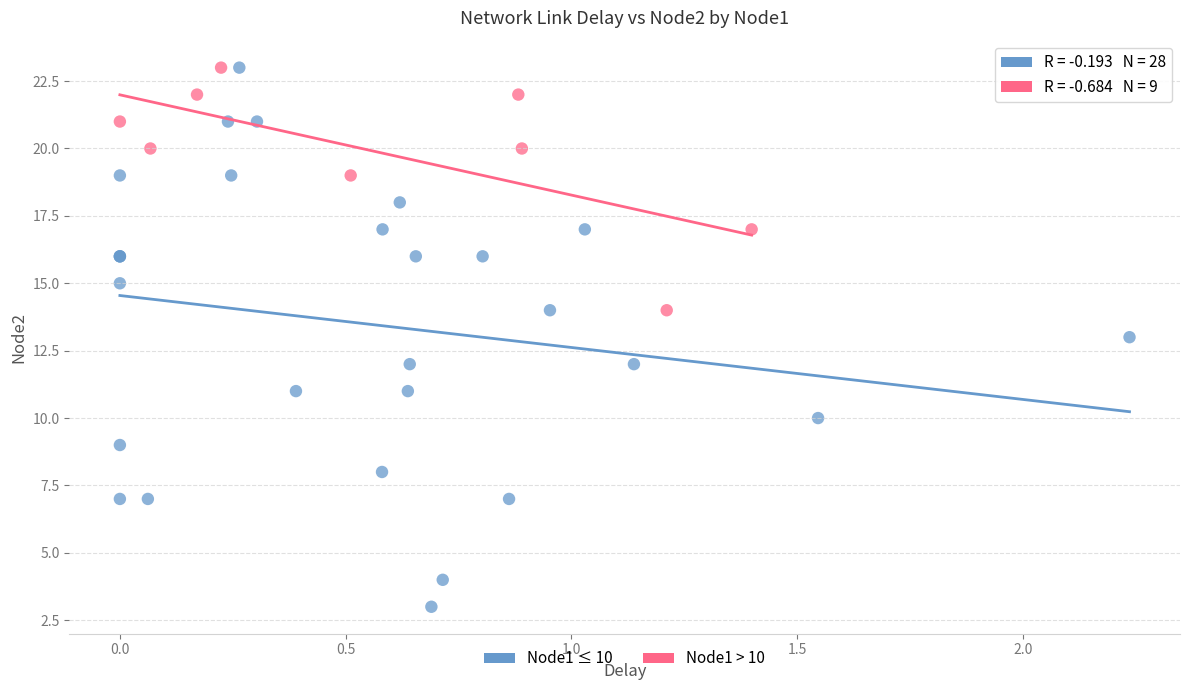

Which series contains the lowest Y value?

Node1 ≤ 10